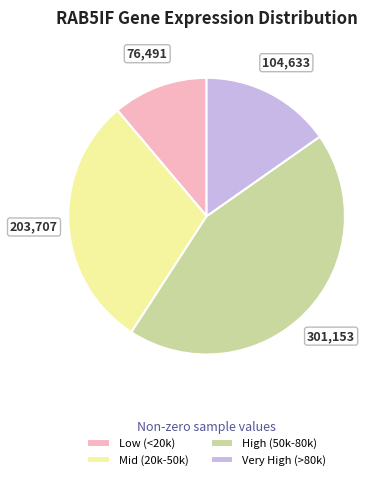

What is the ratio of the value at Very High (>80k) to the value at Low (<20k)?

1.4